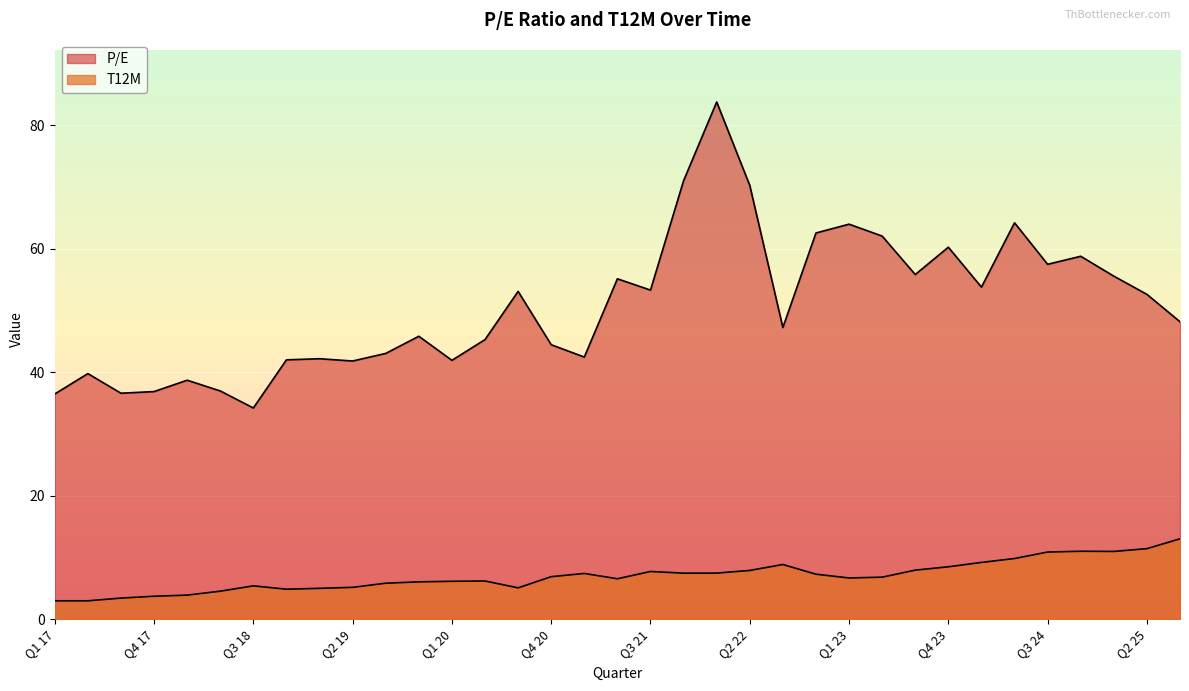

Reading left to right, what are all the values shown in this chart?

P/E: Q1 17=36.5	Q2 17=39.8	Q3 17=36.6	Q4 17=36.9	Q1 18=38.7	Q2 18=37.0	Q3 18=34.2	Q4 18=42.0	Q1 19=42.2	Q2 19=41.8	Q3 19=43.1	Q4 19=45.8	Q1 20=41.9	Q2 20=45.3	Q3 20=53.1	Q4 20=44.5	Q1 21=42.5	Q2 21=55.1	Q3 21=53.3	Q4 21=71.0	Q1 22=83.8	Q2 22=70.3	Q3 22=47.3	Q4 22=62.6	Q1 23=64.0	Q2 23=62.1	Q3 23=55.8	Q4 23=60.3	Q1 24=53.8	Q2 24=64.2	Q3 24=57.5	Q4 24=58.8	Q1 25=55.6	Q2 25=52.6	Q3 25=48.2
T12M: Q1 17=3.0	Q2 17=3.0	Q3 17=3.4	Q4 17=3.7	Q1 18=3.9	Q2 18=4.5	Q3 18=5.4	Q4 18=4.9	Q1 19=5.0	Q2 19=5.2	Q3 19=5.8	Q4 19=6.0	Q1 20=6.1	Q2 20=6.2	Q3 20=5.1	Q4 20=6.9	Q1 21=7.4	Q2 21=6.5	Q3 21=7.7	Q4 21=7.5	Q1 22=7.5	Q2 22=7.9	Q3 22=8.9	Q4 22=7.3	Q1 23=6.7	Q2 23=6.8	Q3 23=8.0	Q4 23=8.5	Q1 24=9.2	Q2 24=9.8	Q3 24=10.9	Q4 24=11.0	Q1 25=11.0	Q2 25=11.4	Q3 25=13.0